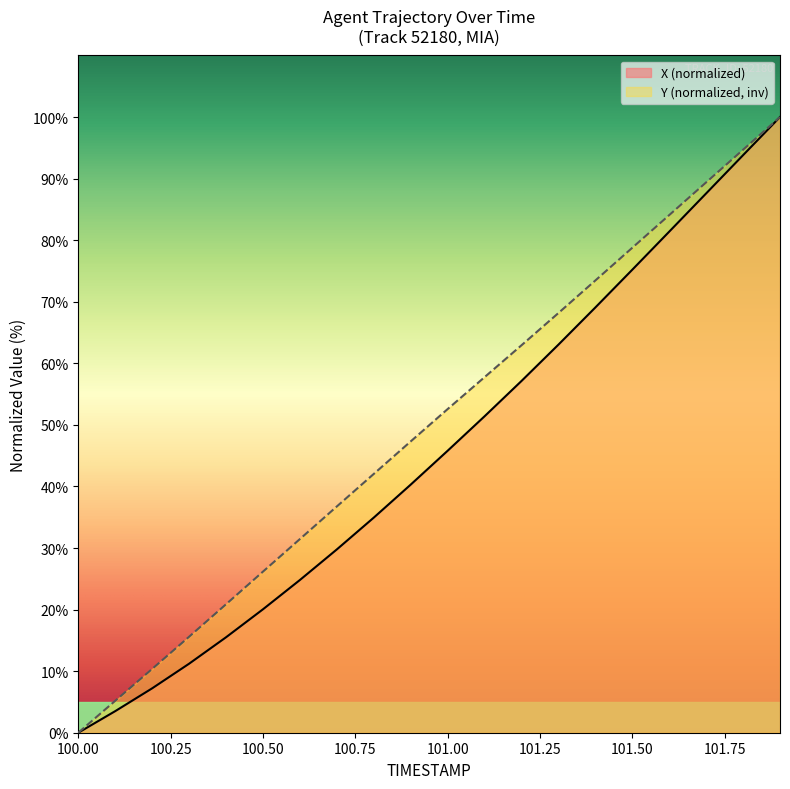

How many values in X are above zero?

19